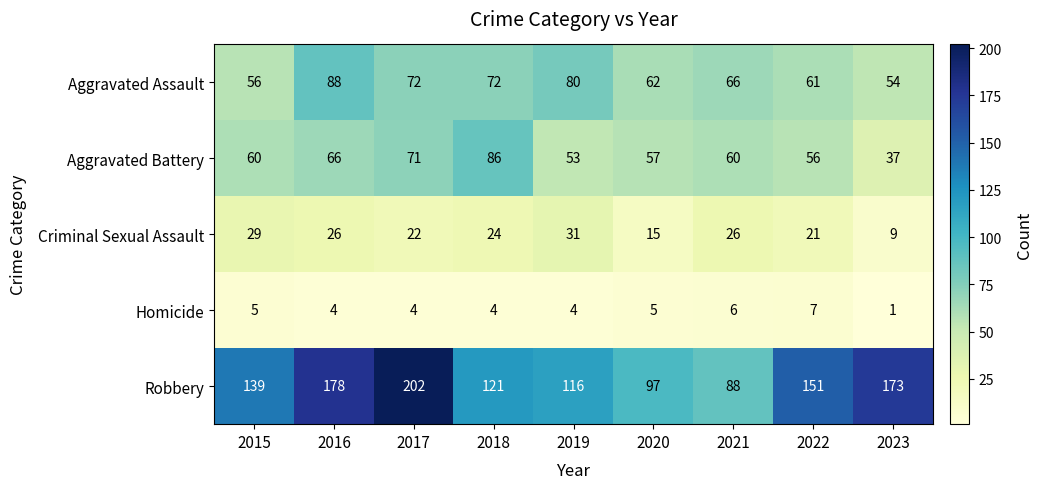

List the series in order of their peak value, lowest first.

Homicide, Criminal Sexual Assault, Aggravated Battery, Aggravated Assault, Robbery